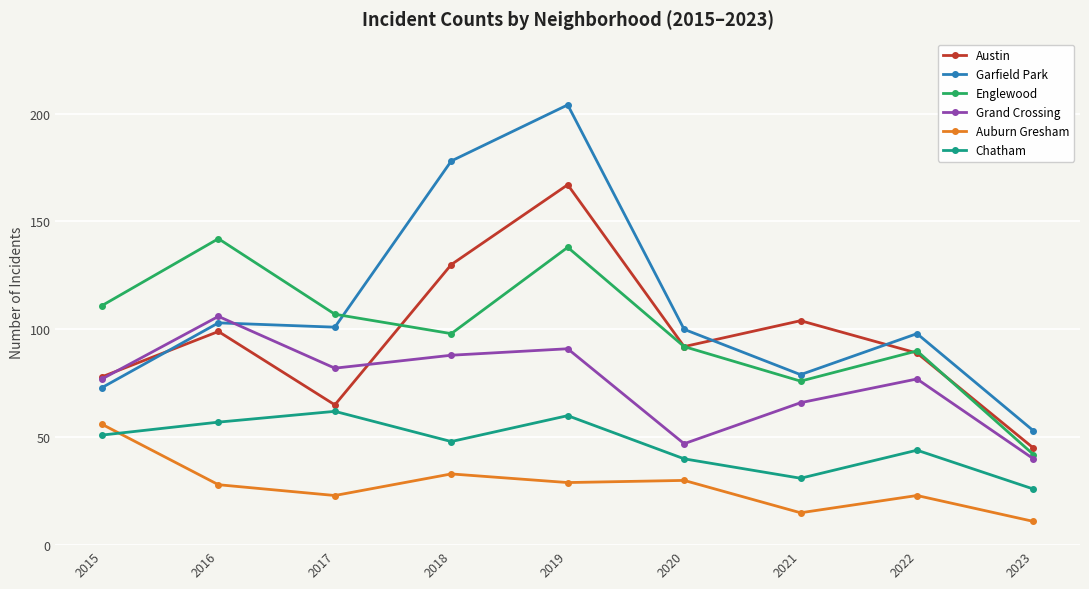

What is the average value of the Auburn Gresham series?

28